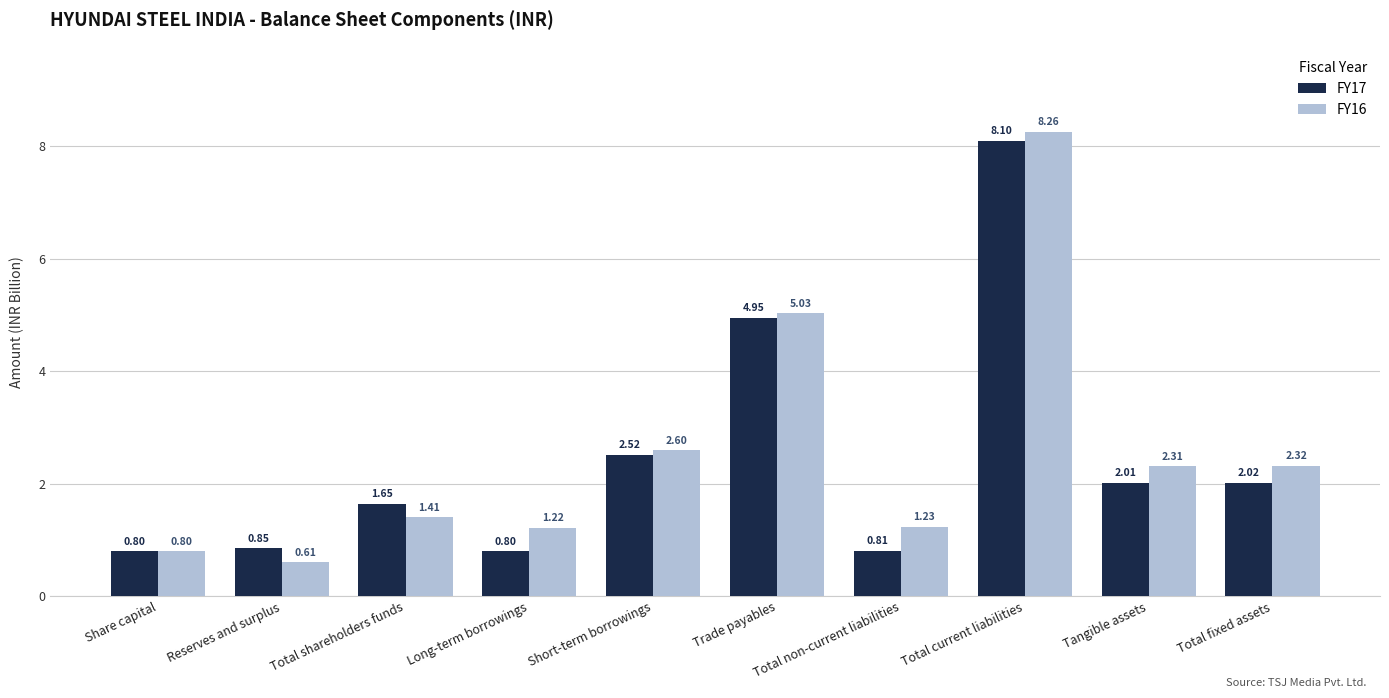

Is it true that FY16 equals 7.3 at Trade payables?

False